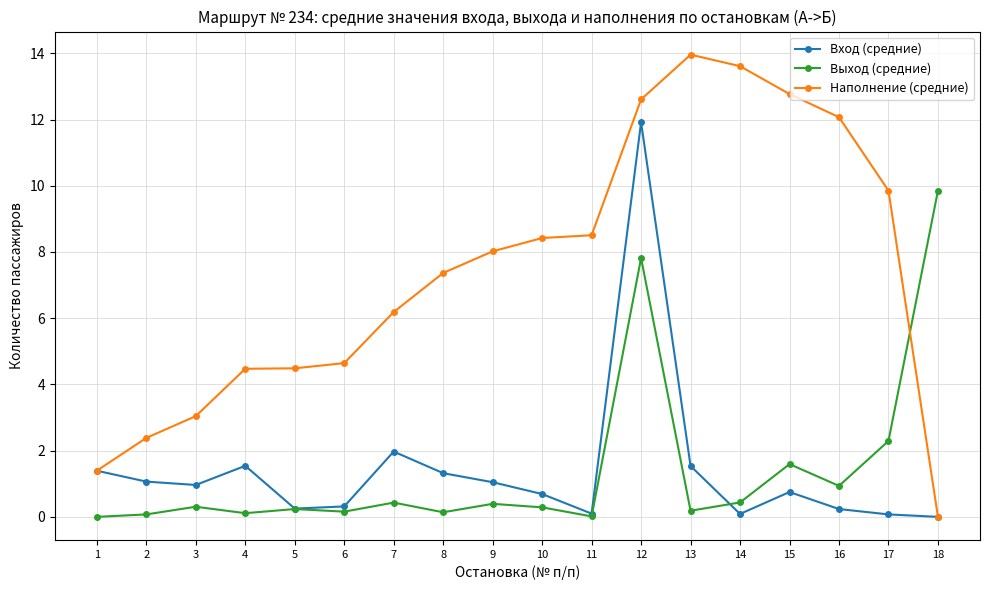

What is the value of the Наполнение (средние) point at the 1st from the left?

1.4